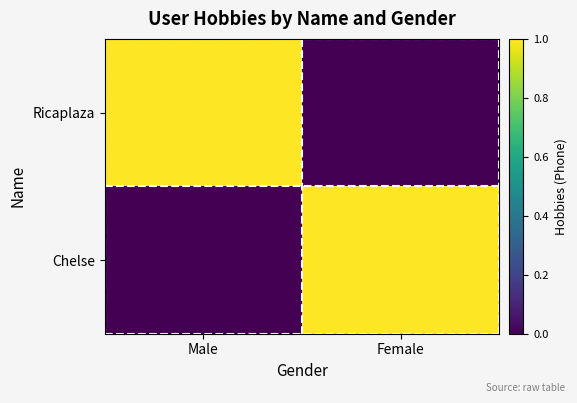

At how many categories does at least one series exceed 0?

2